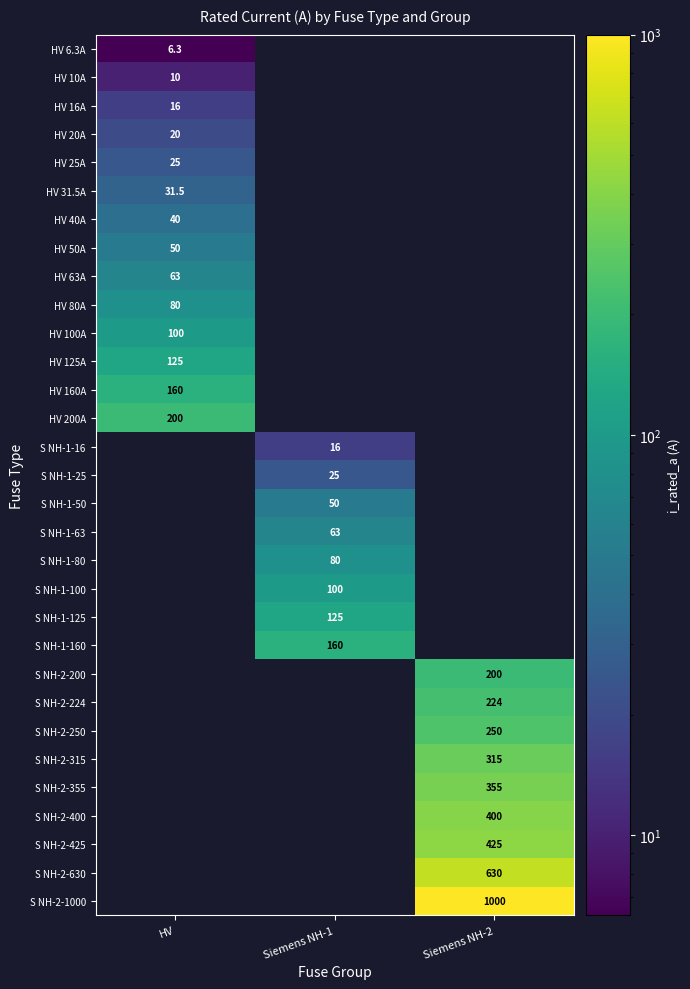

How many categories are shown in the chart?

3